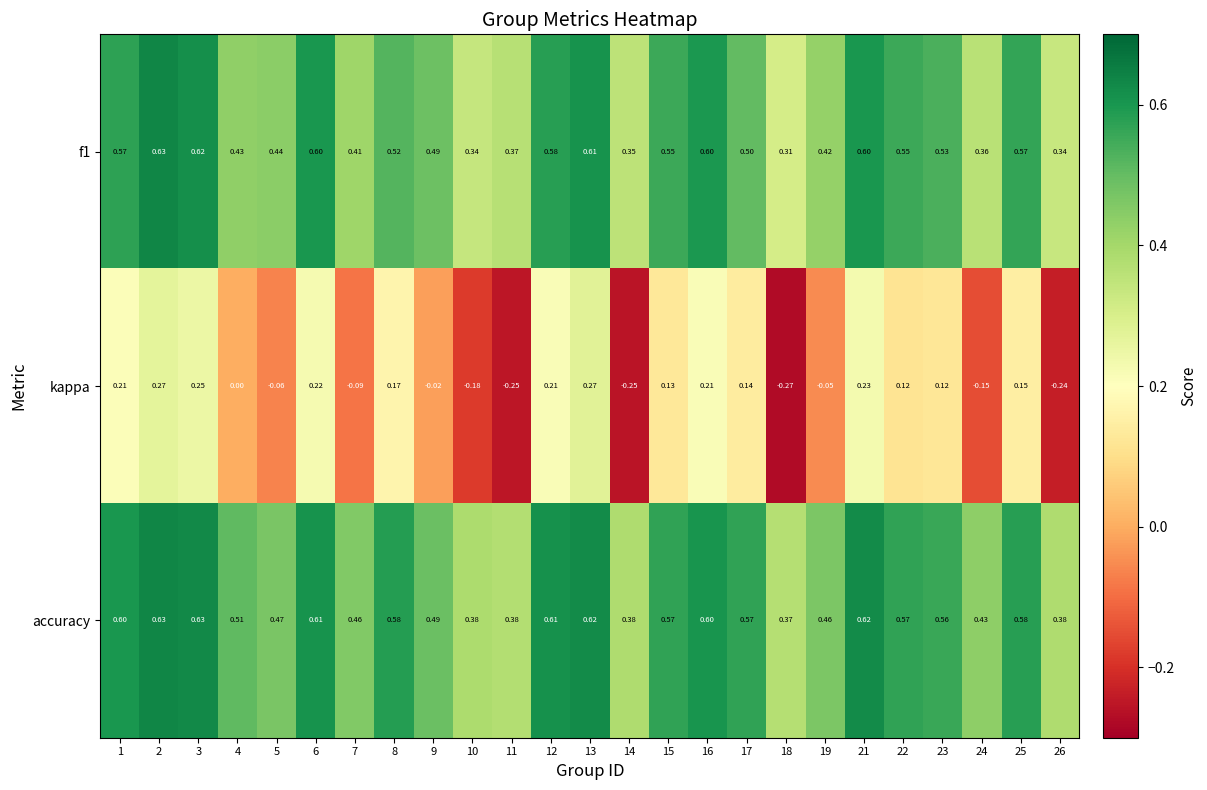

Which series has the widest spread of values?

kappa